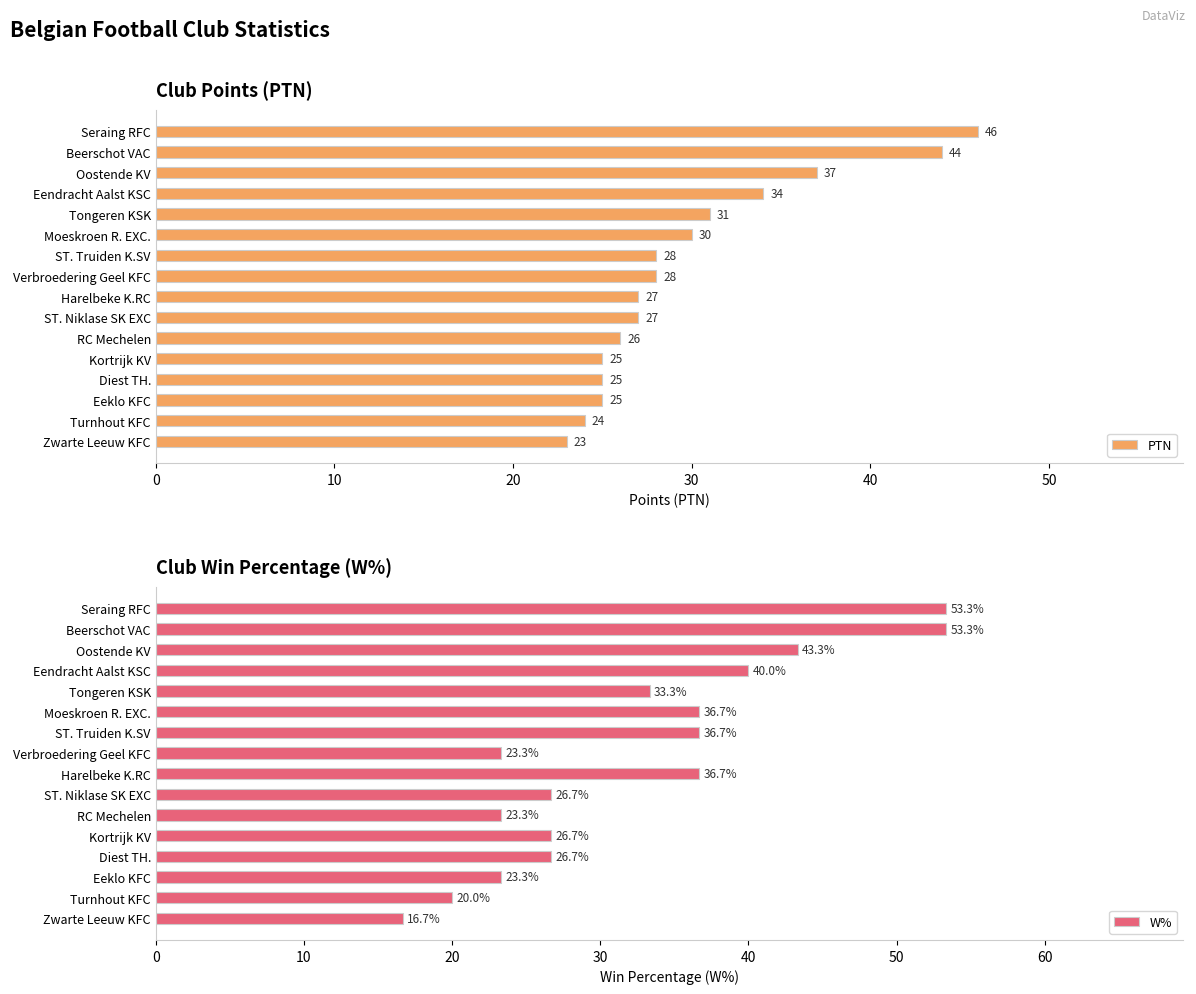

What is the minimum value shown in the chart?

16.7